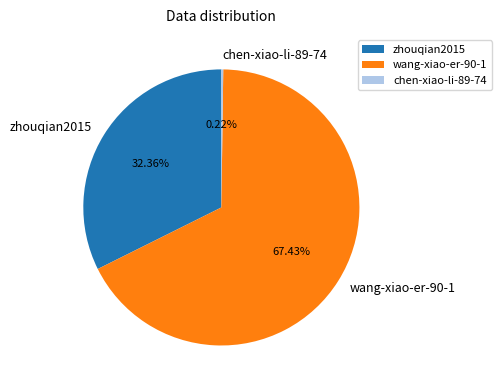

Is wang-xiao-er-90-1 the majority of the pie?

Yes